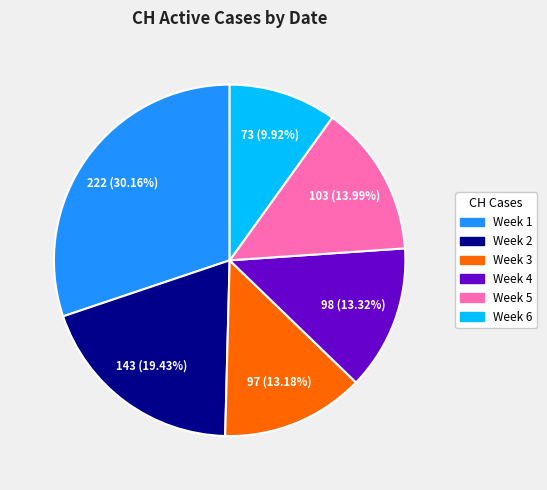

Combined, do Week 3 and Week 2 account for over 50%?

No